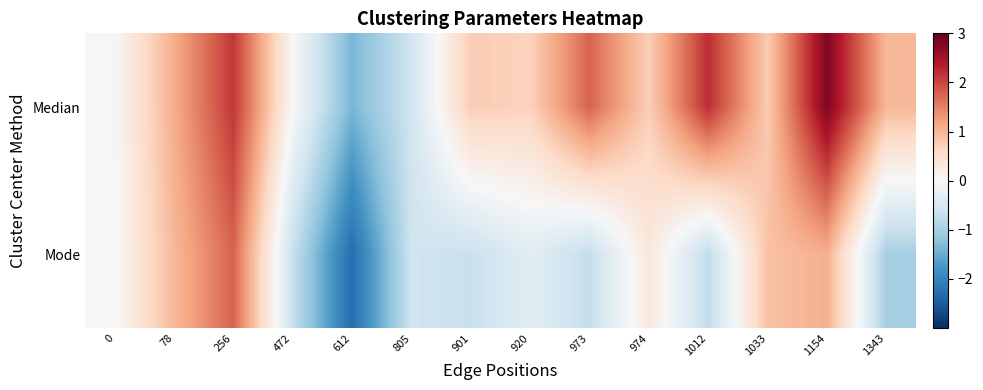

Reading left to right, extract all data points from this chart.

Median: 0=0.0	78=1.1	256=2.1	472=0.0	612=-1.4	805=-0.6	901=0.8	920=0.7	973=1.8	974=0.7	1012=2.2	1033=0.8	1154=2.8	1343=1.0
Mode: 0=0.0	78=1.0	256=1.8	472=-0.7	612=-2.3	805=-0.6	901=-0.7	920=-0.3	973=-0.7	974=0.3	1012=-0.8	1033=0.9	1154=1.1	1343=-1.0